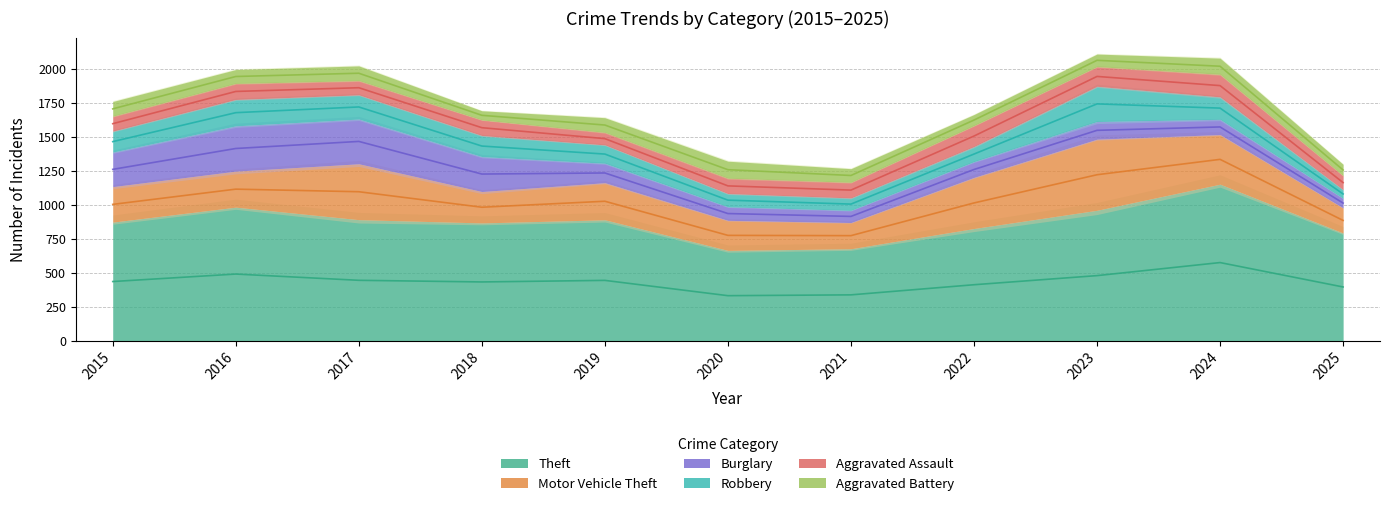

True or false: Aggravated Battery has more than 2 interior local peaks.

True